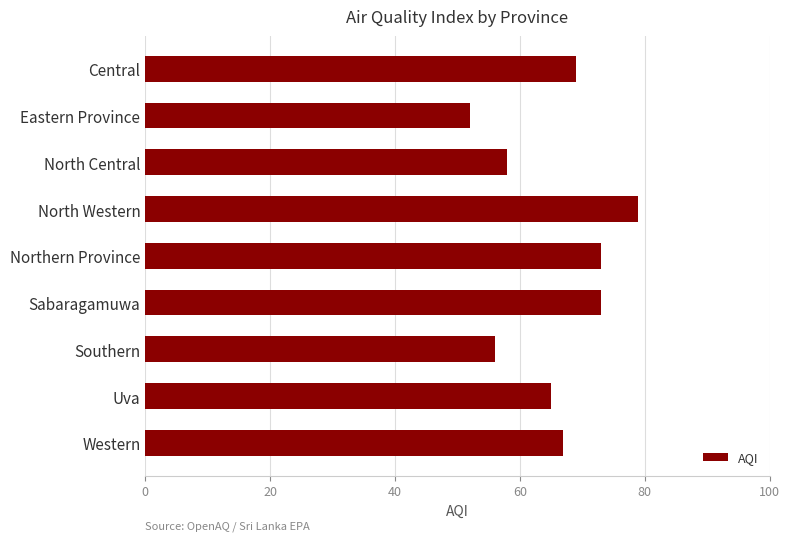

What is the change in value from North Western to Sabaragamuwa?

-6